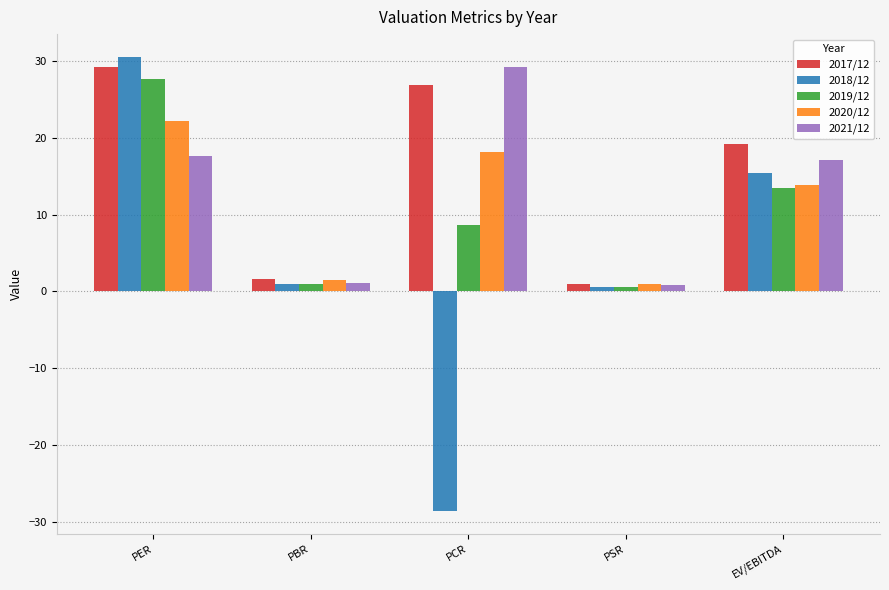

At which label is 2021/12 closest to 15?

EV/EBITDA